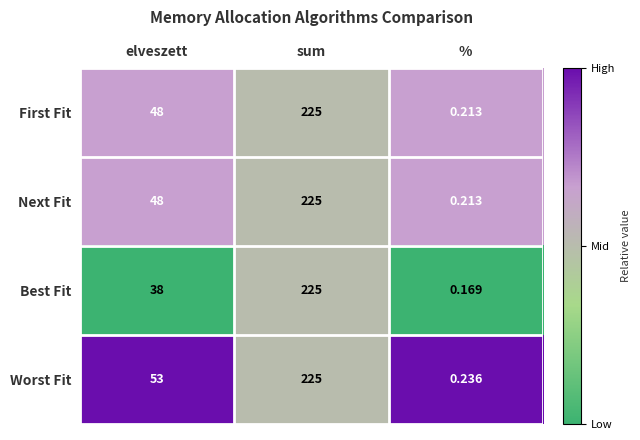

Rank the categories by First Fit value from highest to lowest.

sum, elveszett, %